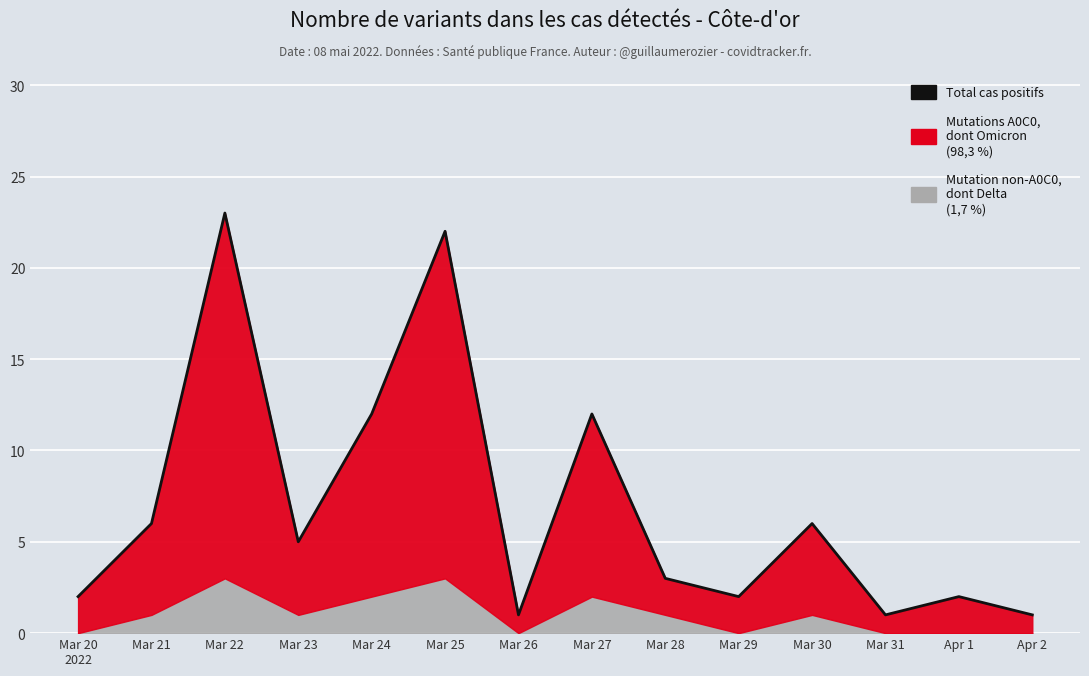

Rank the categories by value from highest to lowest.

Mar 22, Mar 25, Mar 24, Mar 27, Mar 21, Mar 30, Mar 23, Mar 28, Mar 20
2022, Mar 29, Apr 1, Mar 26, Mar 31, Apr 2